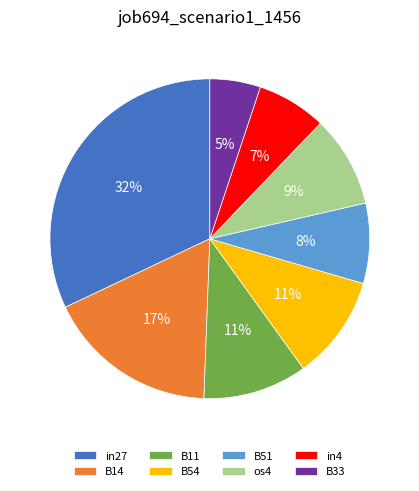

Which slice is the smallest?

B33